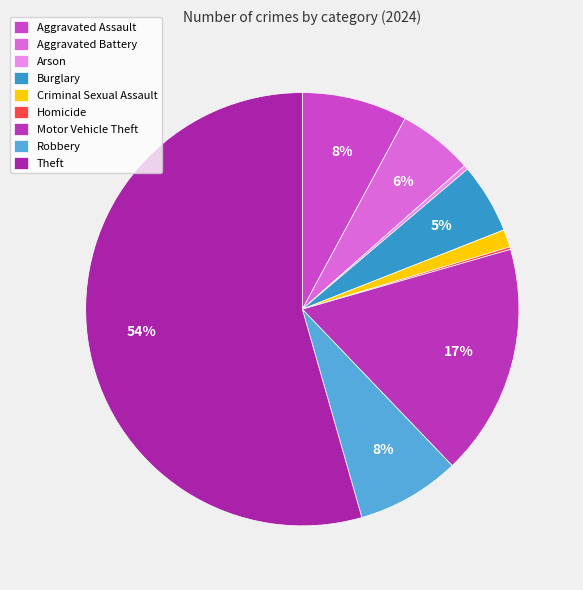

To the nearest percent, what is the average slice percentage?

11%